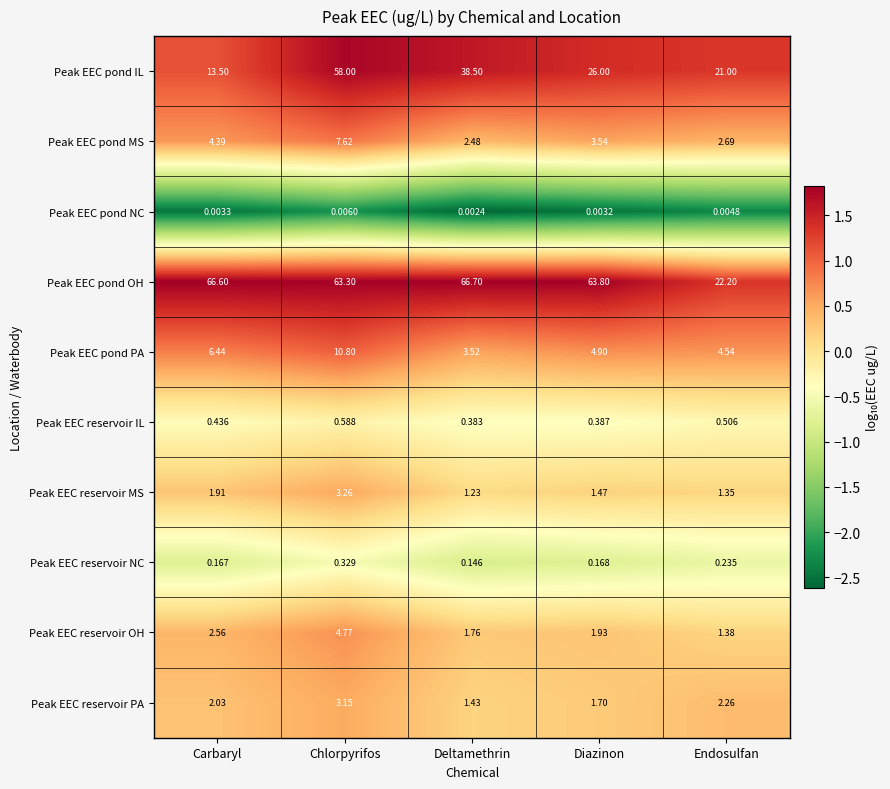

Is the value of Peak EEC reservoir PA at Diazinon greater than the value of Peak EEC pond NC at Chlorpyrifos?

Yes